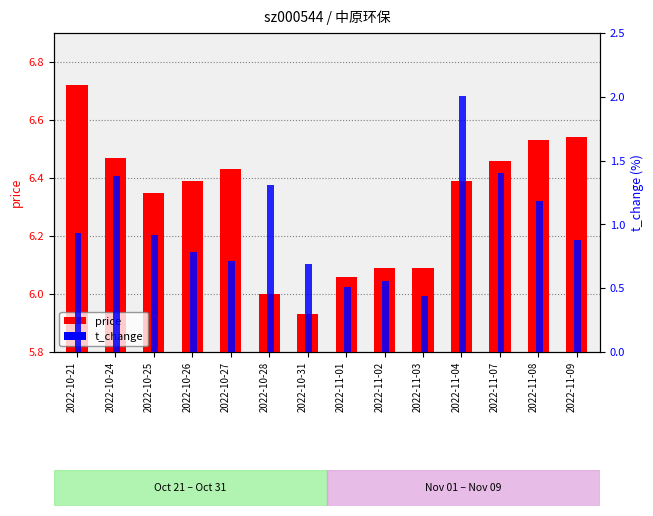

What is the difference between the highest and lowest values at 2022-10-26?

0.2